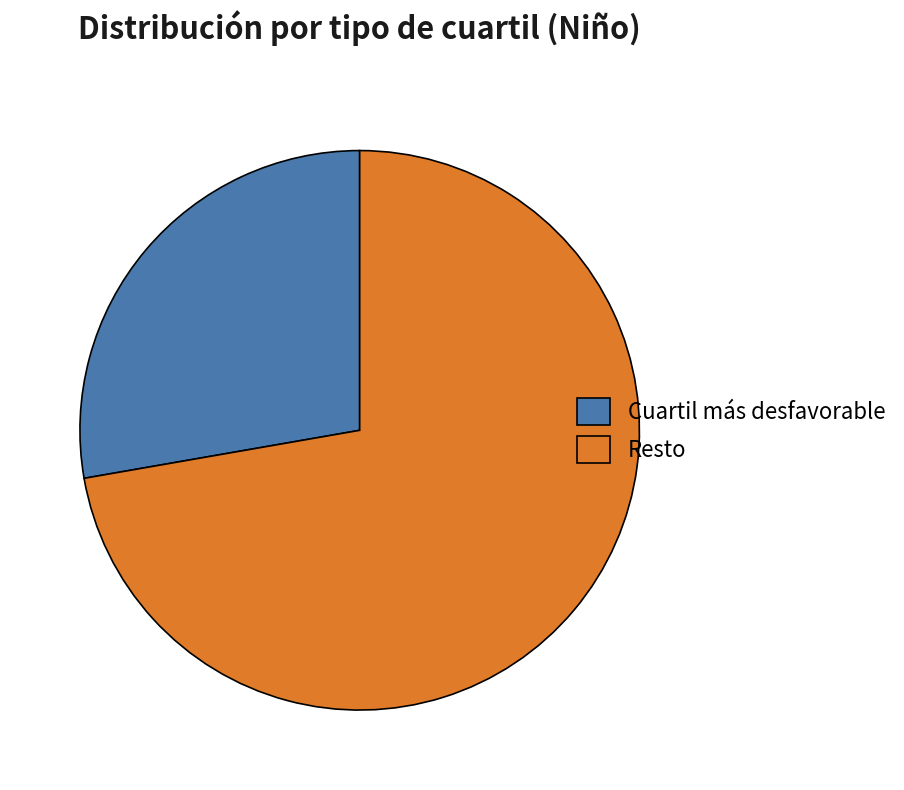

Do Cuartil más desfavorable and Resto together represent more than half of the pie?

Yes